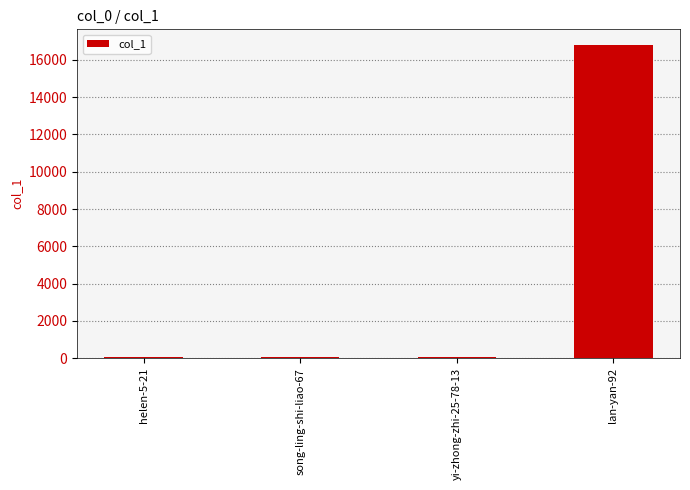

What is the maximum value shown in the chart?

16798